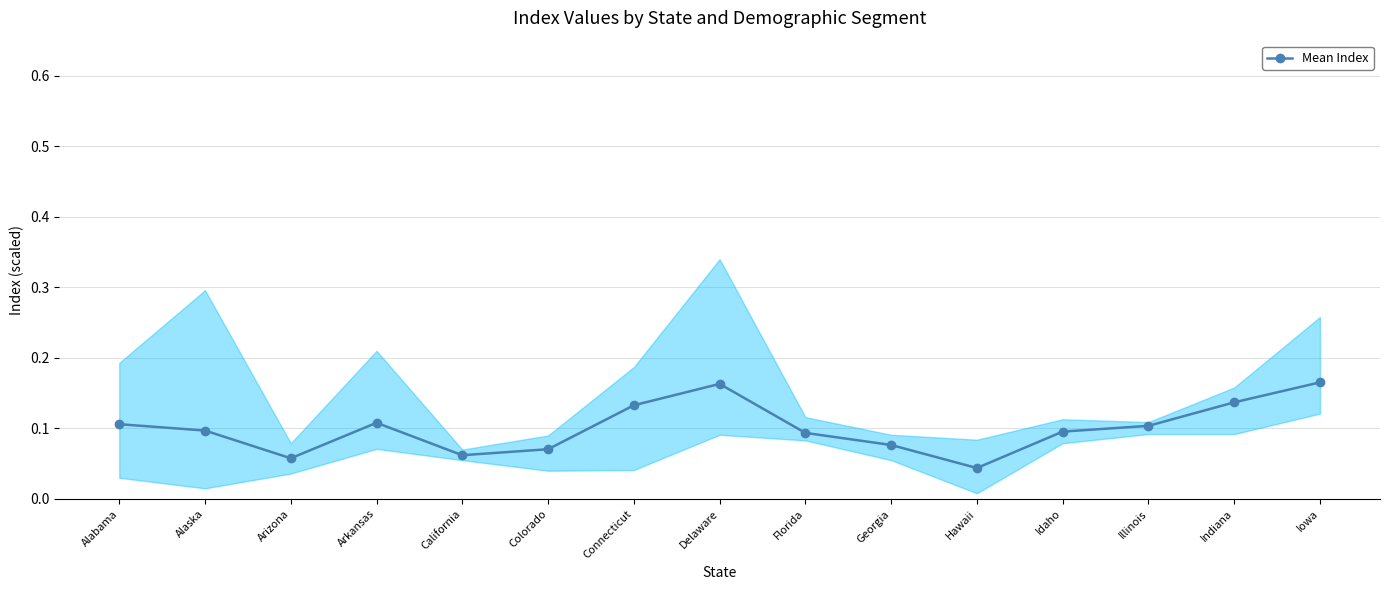

What is the sum of the values at Indiana and Hawaii?

0.2